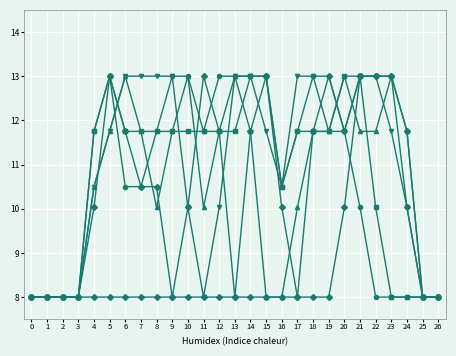

How many lines are shown in the chart?

6